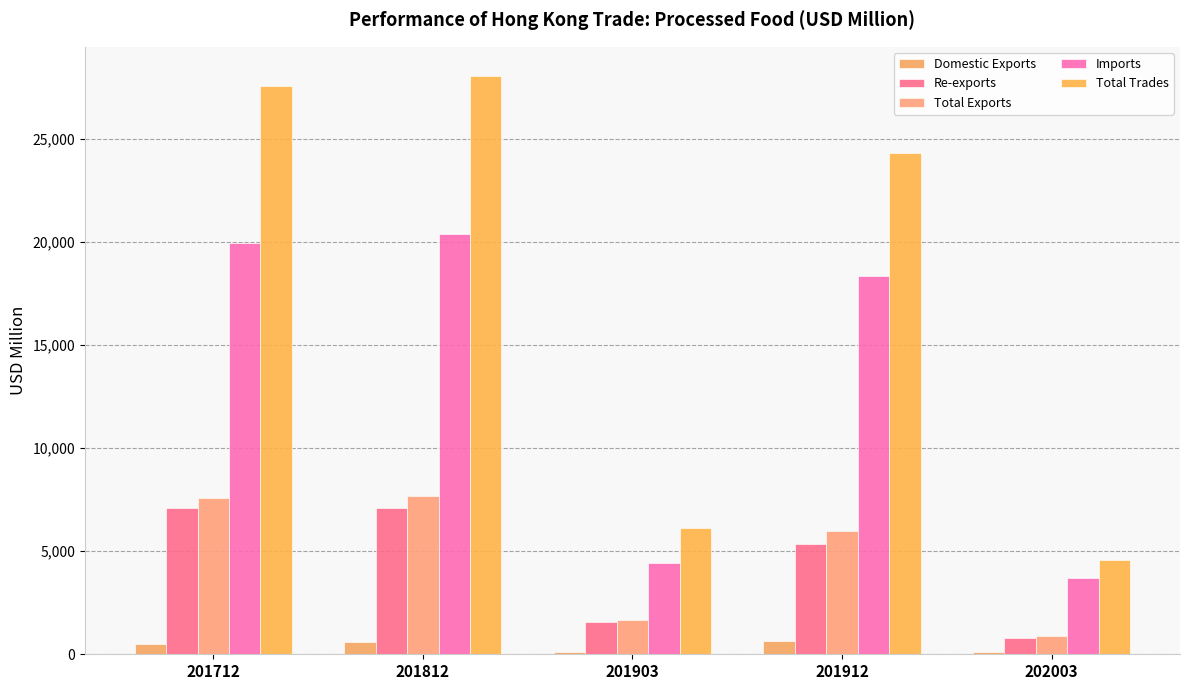

Count the number of data series in this chart.

5